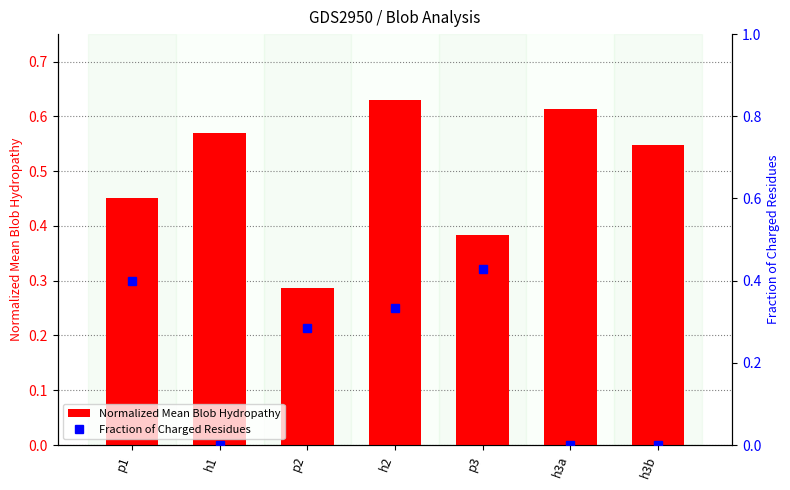

What is the average value of the Fraction_of_Charged_Residues series?

0.2